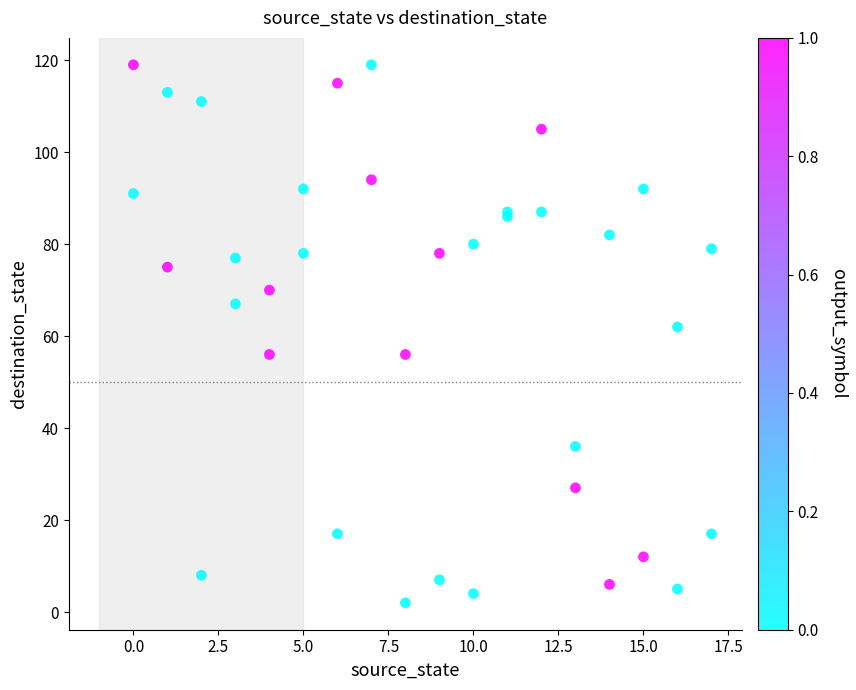

What Y value in the scatter plot is closest to 60?

62